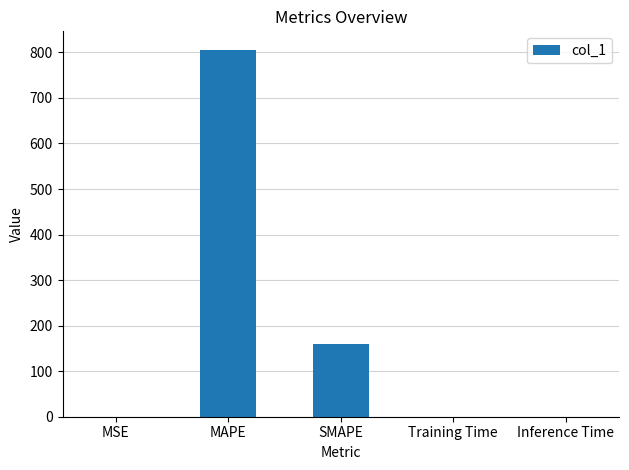

True or false: the data shows 160.2 at SMAPE.

True